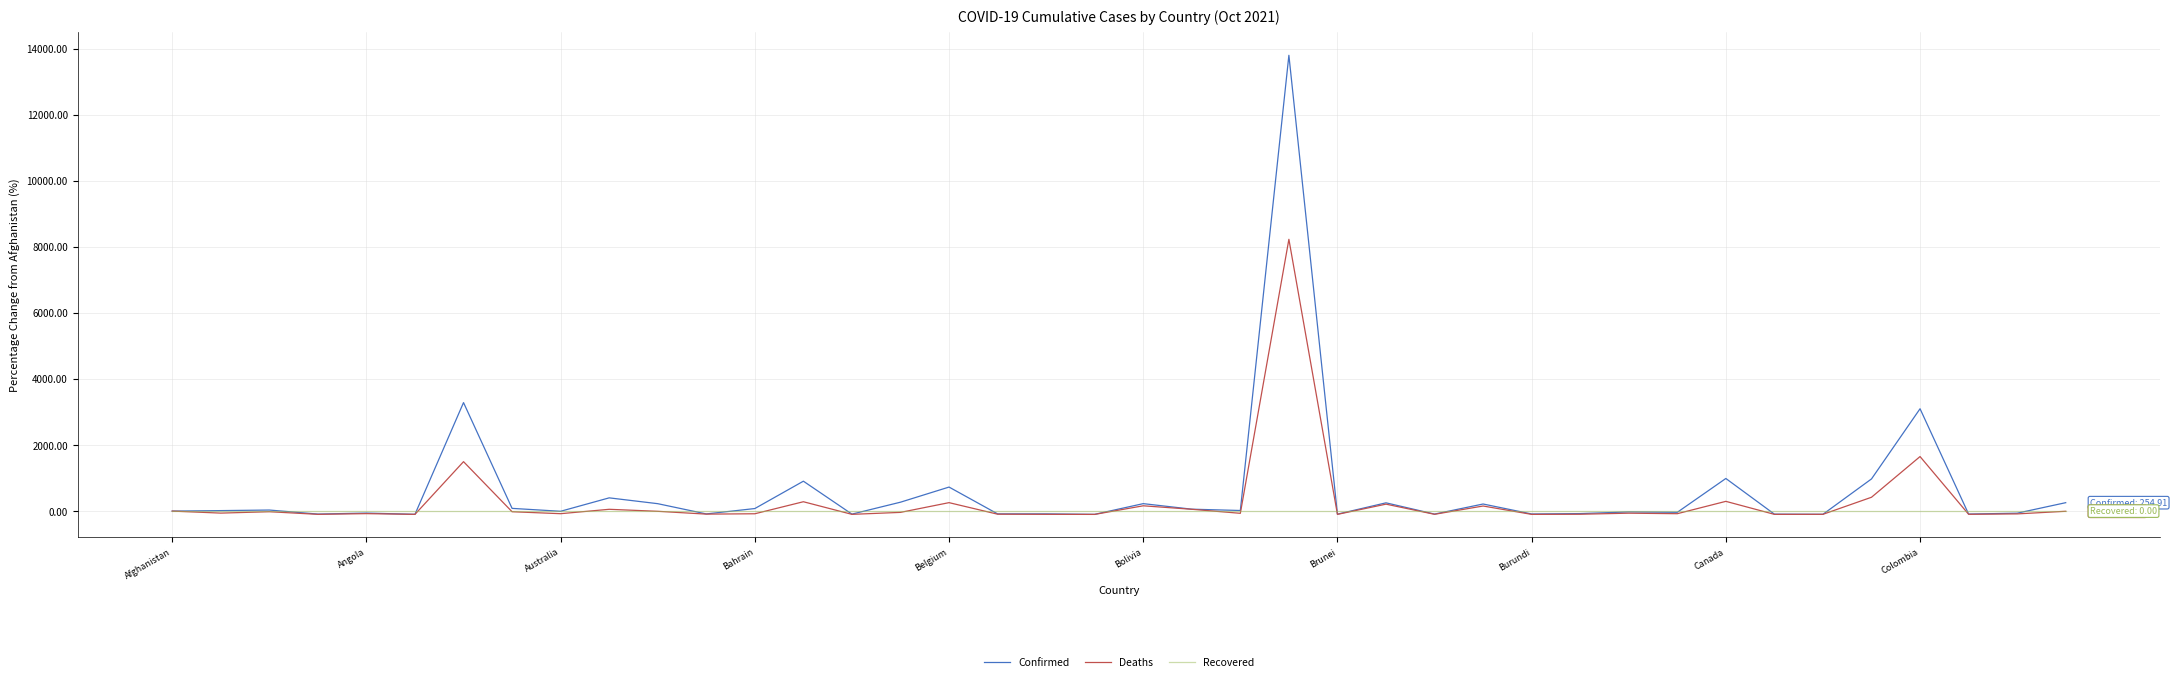

Which series has the largest range (max minus min)?

Confirmed